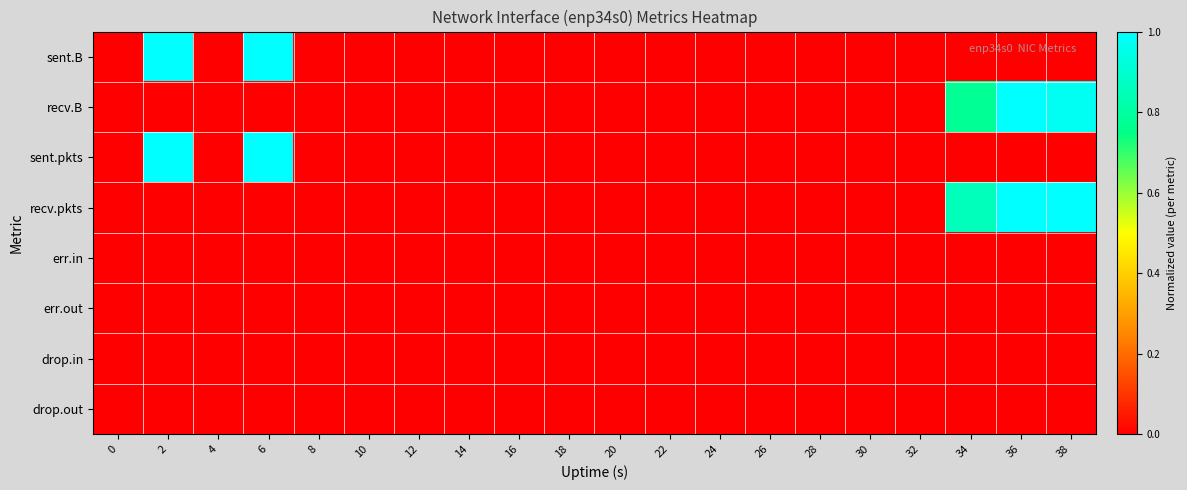

Reading left to right, what are all the values shown in this chart?

sent.B: 0=0.0	2=1.0	4=0.0	6=1.0	8=0.0	10=0.0	12=0.0	14=0.0	16=0.0	18=0.0	20=0.0	22=0.0	24=0.0	26=0.0	28=0.0	30=0.0	32=0.0	34=0.0	36=0.0	38=0.0
recv.B: 0=0.0	2=0.0	4=0.0	6=0.0	8=0.0	10=0.0	12=0.0	14=0.0	16=0.0	18=0.0	20=0.0	22=0.0	24=0.0	26=0.0	28=0.0	30=0.0	32=0.0	34=0.8	36=1.0	38=1.0
sent.pkts: 0=0.0	2=1.0	4=0.0	6=1.0	8=0.0	10=0.0	12=0.0	14=0.0	16=0.0	18=0.0	20=0.0	22=0.0	24=0.0	26=0.0	28=0.0	30=0.0	32=0.0	34=0.0	36=0.0	38=0.0
recv.pkts: 0=0.0	2=0.0	4=0.0	6=0.0	8=0.0	10=0.0	12=0.0	14=0.0	16=0.0	18=0.0	20=0.0	22=0.0	24=0.0	26=0.0	28=0.0	30=0.0	32=0.0	34=0.9	36=1.0	38=1.0
err.in: 0=0.0	2=0.0	4=0.0	6=0.0	8=0.0	10=0.0	12=0.0	14=0.0	16=0.0	18=0.0	20=0.0	22=0.0	24=0.0	26=0.0	28=0.0	30=0.0	32=0.0	34=0.0	36=0.0	38=0.0
err.out: 0=0.0	2=0.0	4=0.0	6=0.0	8=0.0	10=0.0	12=0.0	14=0.0	16=0.0	18=0.0	20=0.0	22=0.0	24=0.0	26=0.0	28=0.0	30=0.0	32=0.0	34=0.0	36=0.0	38=0.0
drop.in: 0=0.0	2=0.0	4=0.0	6=0.0	8=0.0	10=0.0	12=0.0	14=0.0	16=0.0	18=0.0	20=0.0	22=0.0	24=0.0	26=0.0	28=0.0	30=0.0	32=0.0	34=0.0	36=0.0	38=0.0
drop.out: 0=0.0	2=0.0	4=0.0	6=0.0	8=0.0	10=0.0	12=0.0	14=0.0	16=0.0	18=0.0	20=0.0	22=0.0	24=0.0	26=0.0	28=0.0	30=0.0	32=0.0	34=0.0	36=0.0	38=0.0